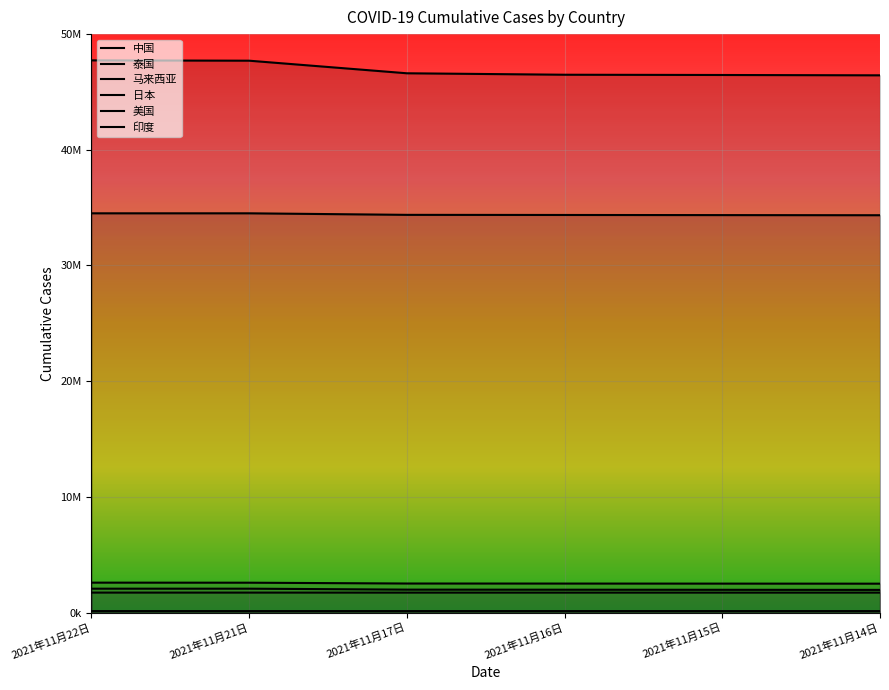

At which category is the sum across all series the highest?

2021年11月22日